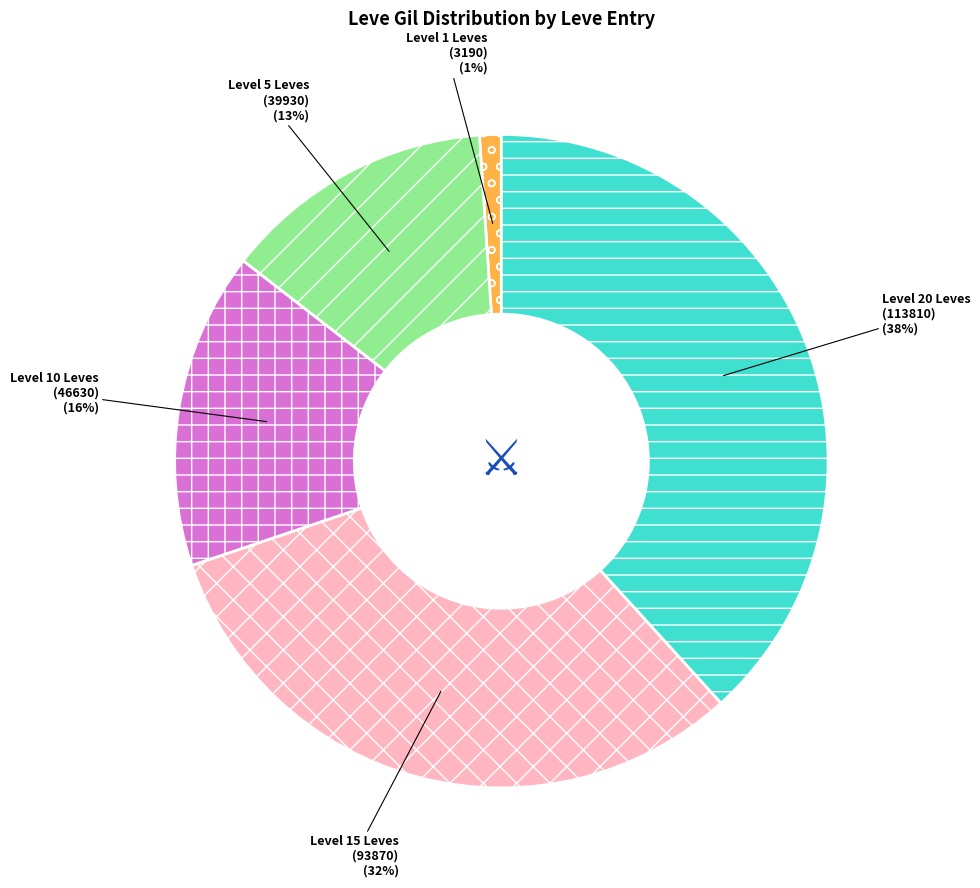

Rank the categories by value from highest to lowest.

Level 20 Leves (113810), Level 15 Leves (93870), Level 10 Leves (46630), Level 5 Leves (39930), Level 1 Leves (3190)